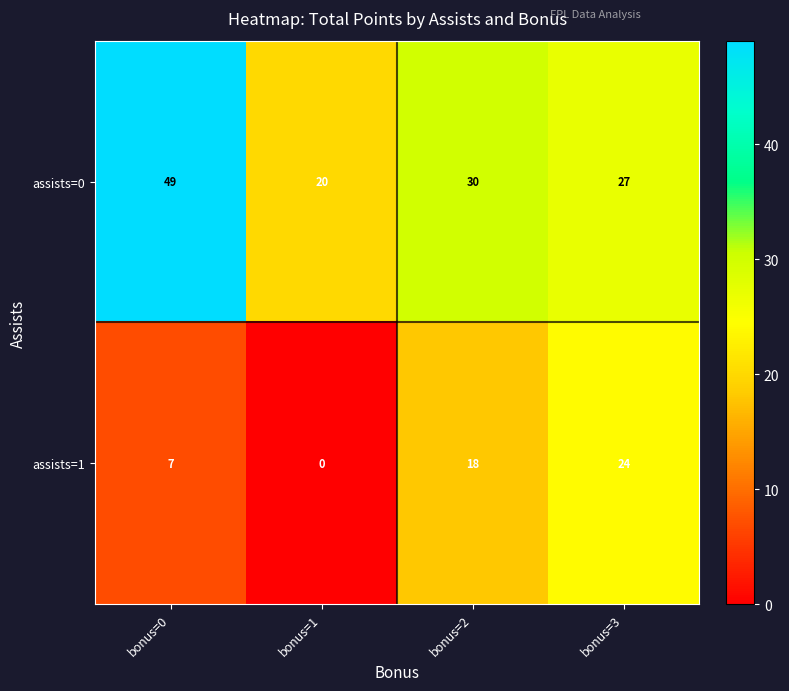

Which label corresponds to the largest value in the chart?

bonus=0